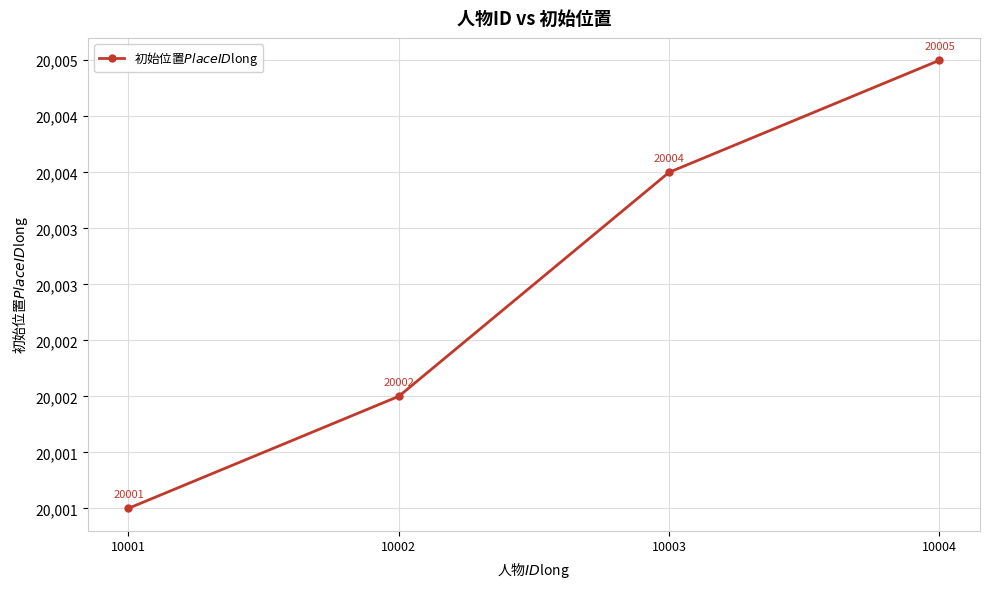

True or false: there are more than 0 points higher than both neighbors.

False